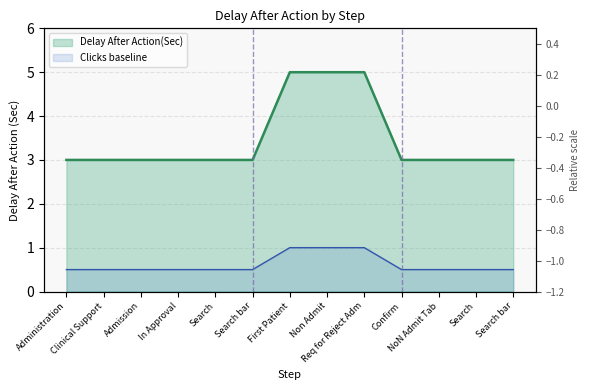

Reading right to left, what are all the values shown in this chart?

Search bar=3	Search=3	NoN Admit Tab=3	Confirm=3	Req for Reject Adm=5	Non Admit=5	First Patient=5	Search bar=3	Search=3	In Approval=3	Admission=3	Clinical Support=3	Administration=3